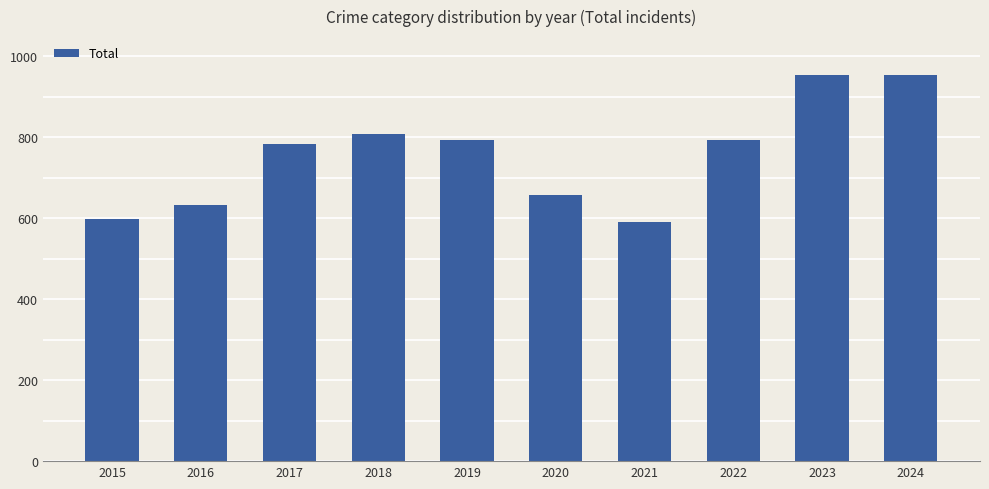

What is the value of the 7th bar from the left?

590